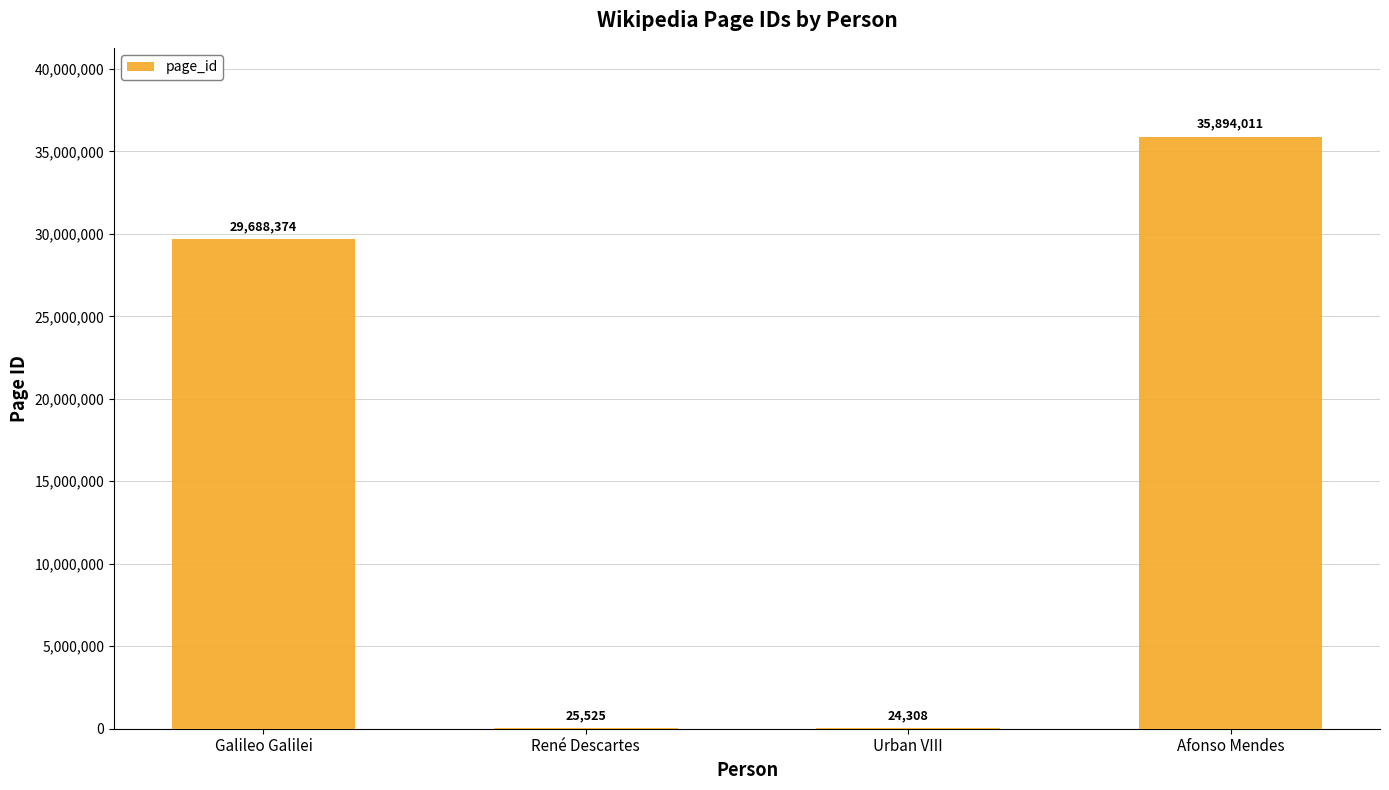

Is it true that the value at Afonso Mendes is 13524313?

False